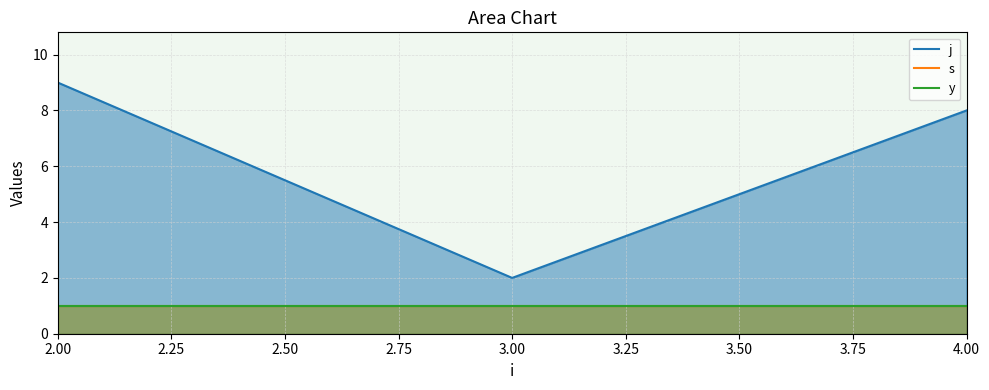

At 2.00, list the series in order from largest to smallest.

j, s, y